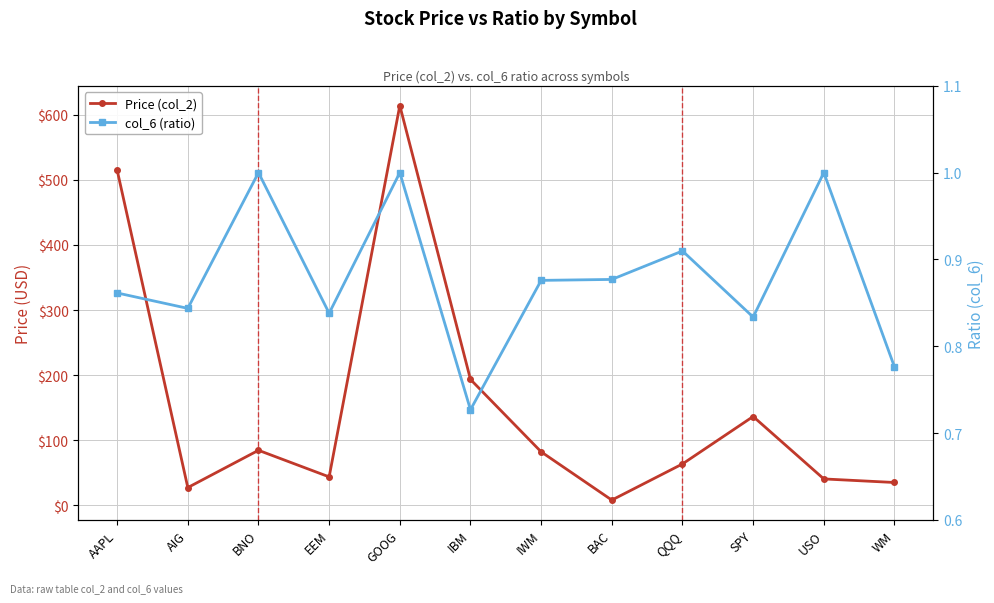

The value of col_6 (ratio) at AAPL is 1.4. True or false?

False